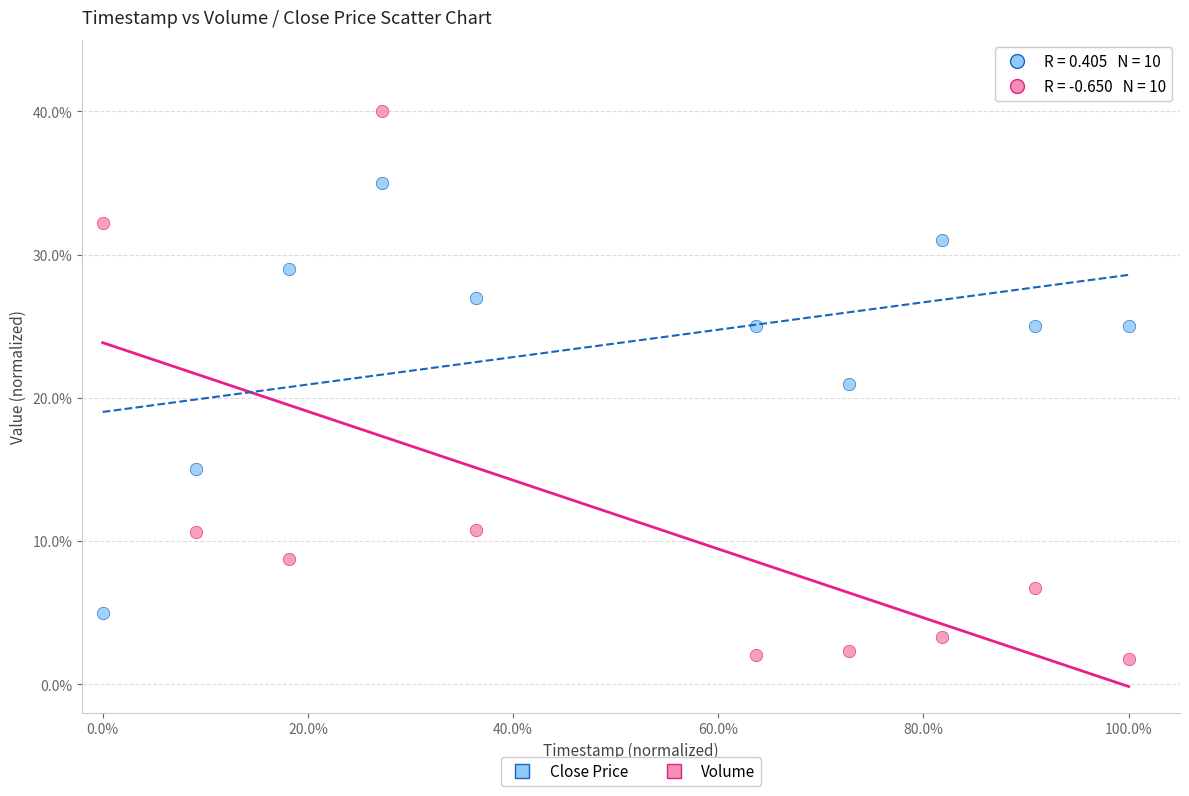

Across all data points, what is the range of X values (max minus min)?

100.0